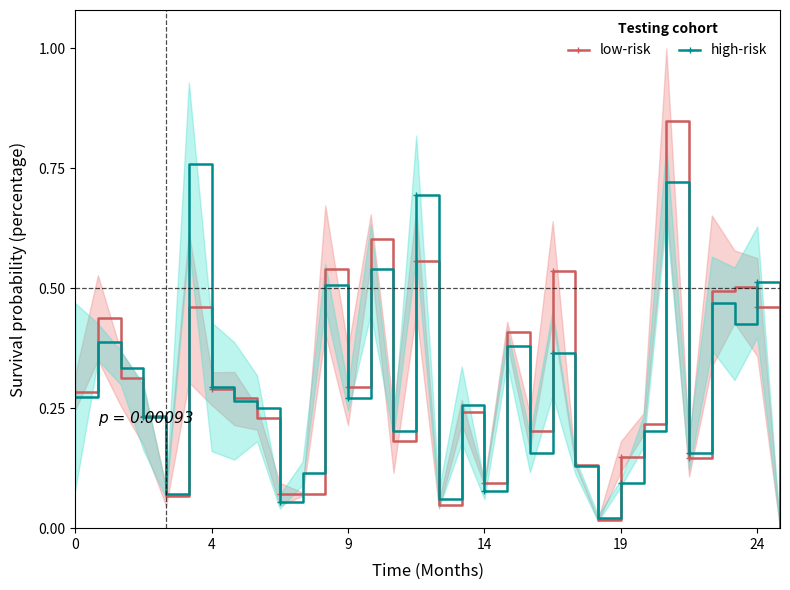

Is it true that high-risk equals 0.1 at 4?

False